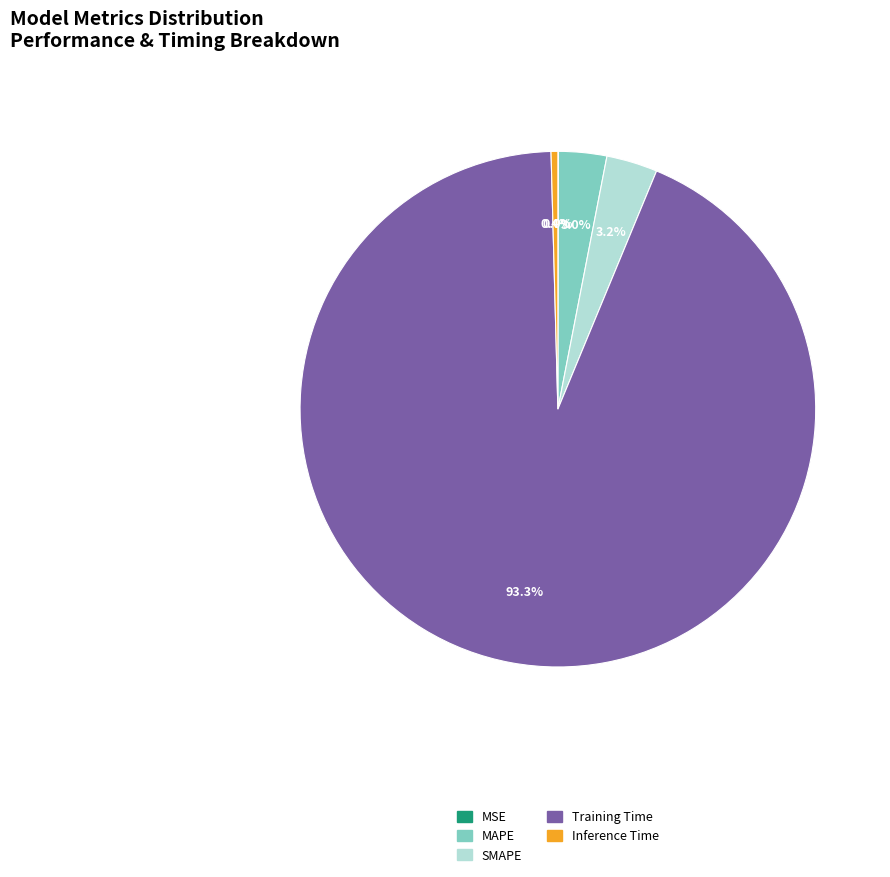

True or false: MAPE accounts for 3% of the total.

True